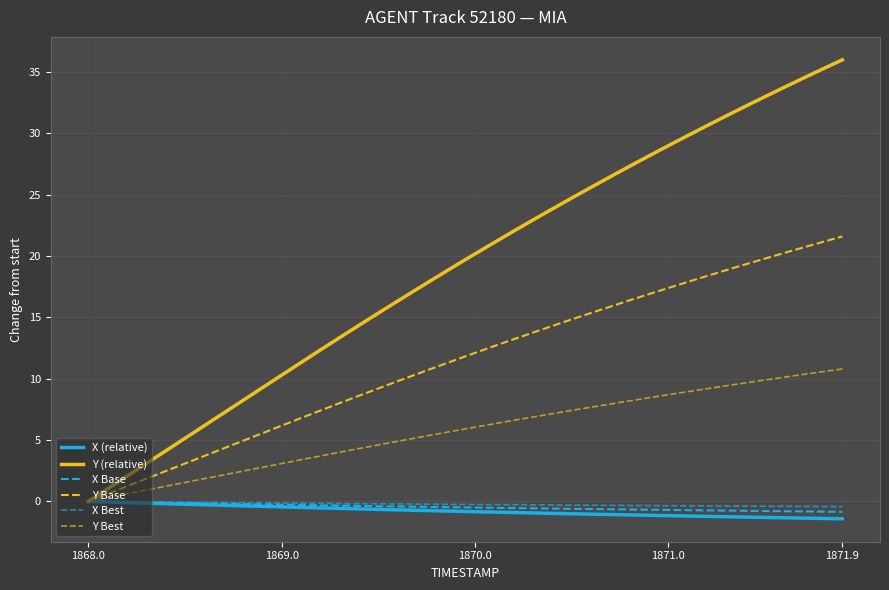

What is the value of the X (relative) point at the 16th from the left?

-0.6